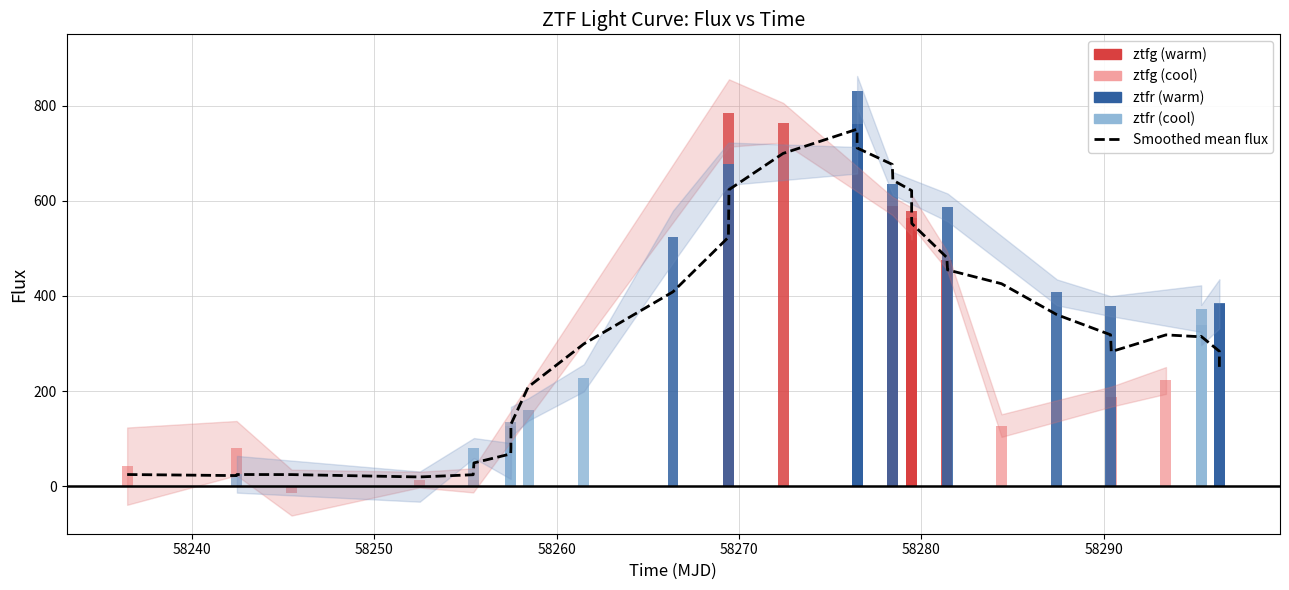

How many values are below 318?

19